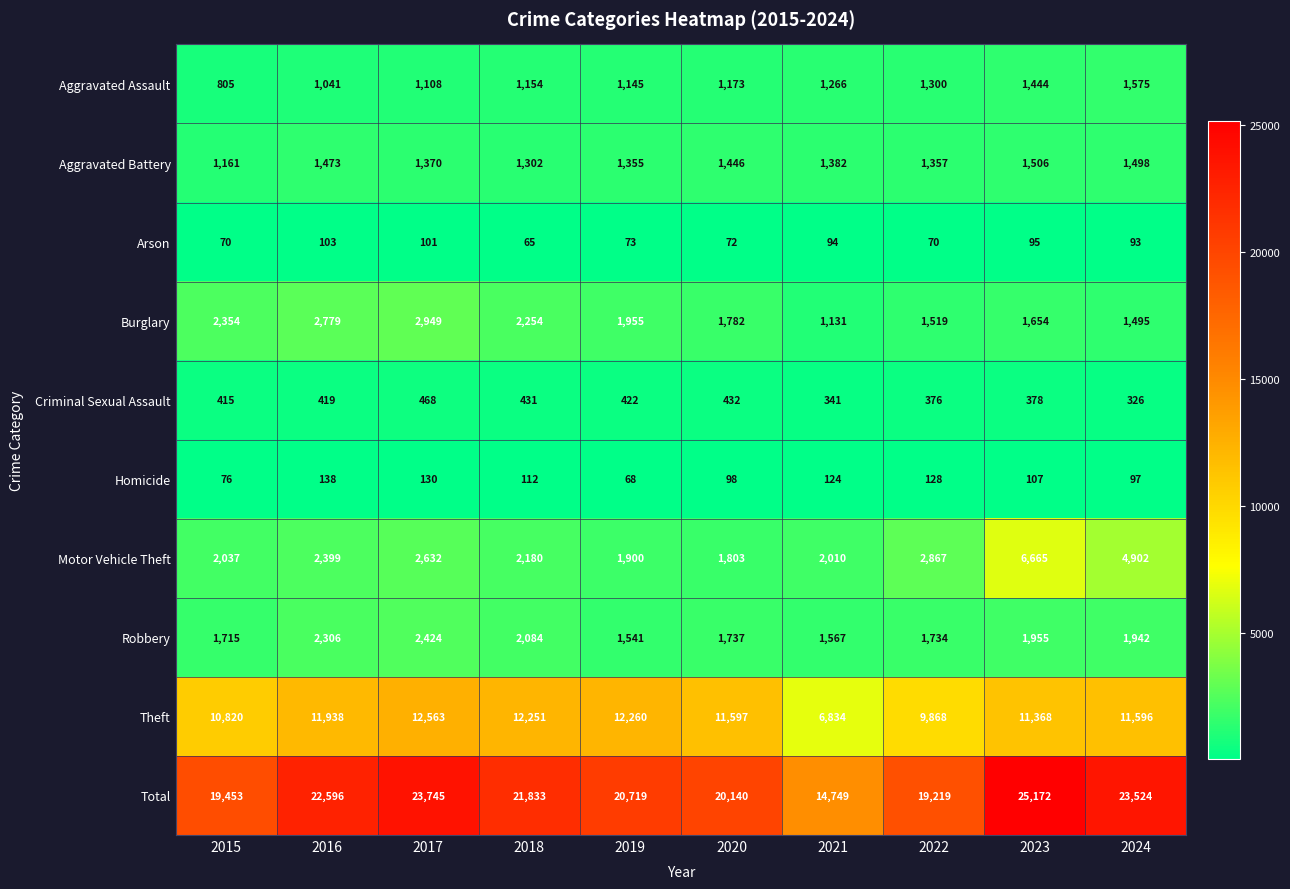

What is the difference between the maximum and minimum values in the Motor Vehicle Theft series?

4862